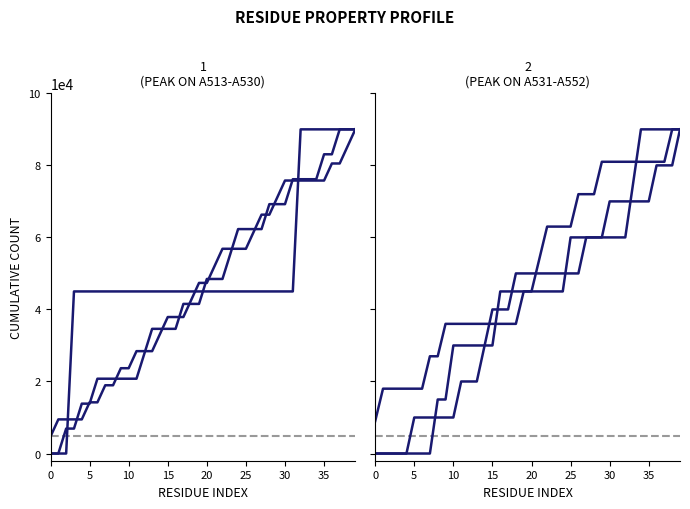

Count the c2_2 values in the range 10000 to 70000.

31